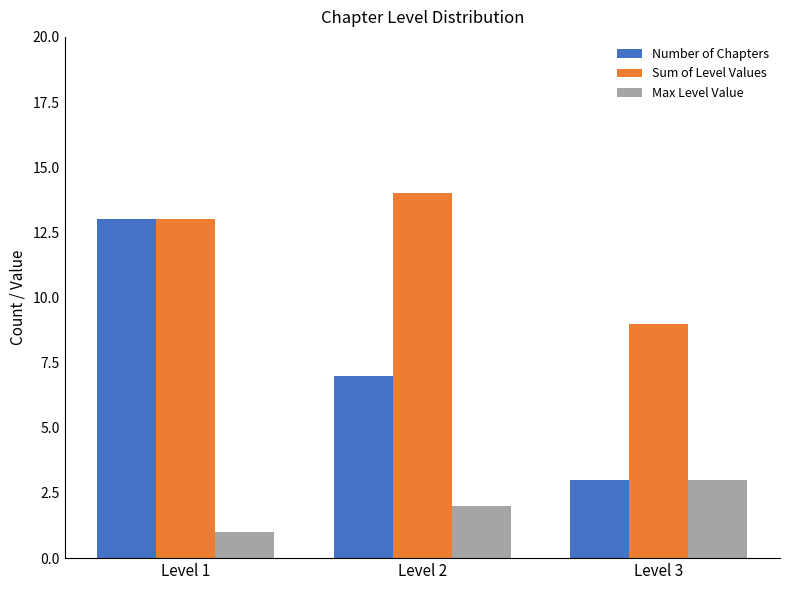

List the labels in order of Number of Chapters value, smallest first.

Level 3, Level 2, Level 1